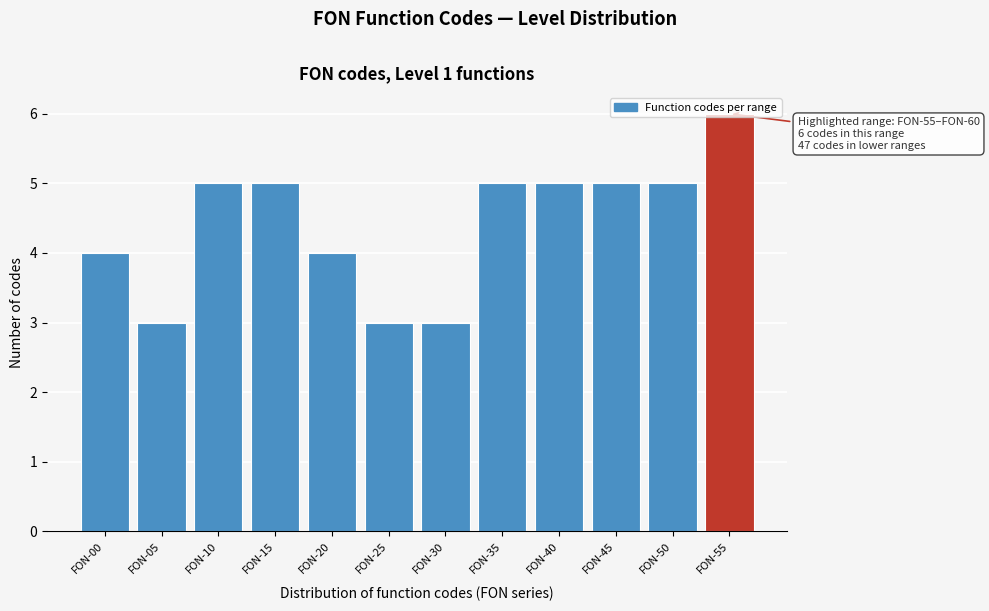

Which has a higher value, FON-25 or FON-10?

FON-10